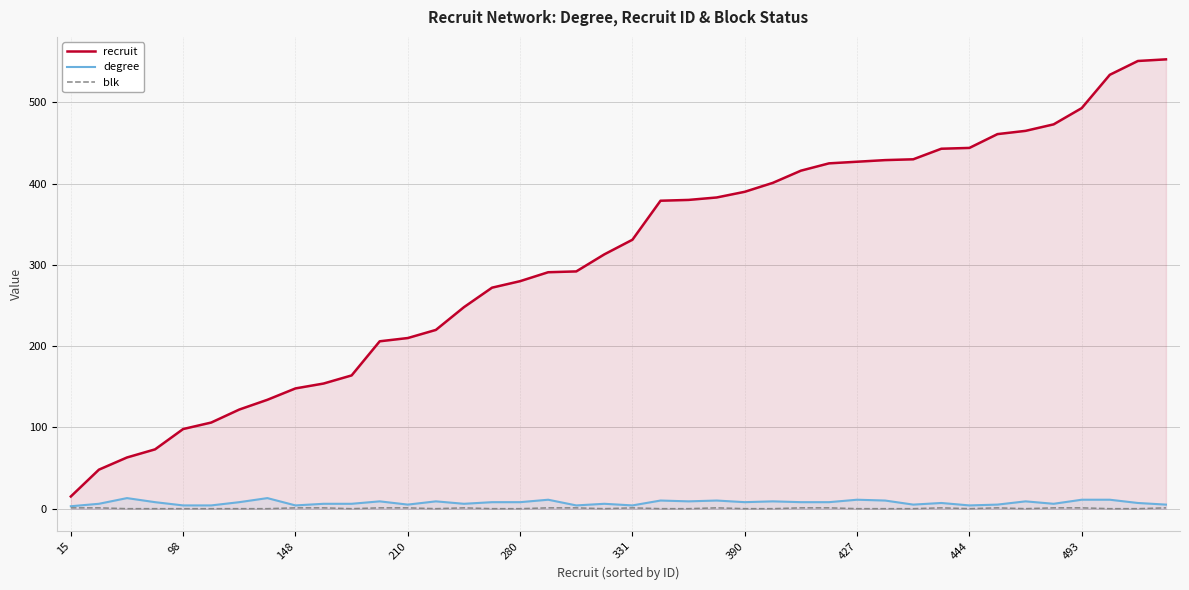

At which label does degree reach its minimum?

15